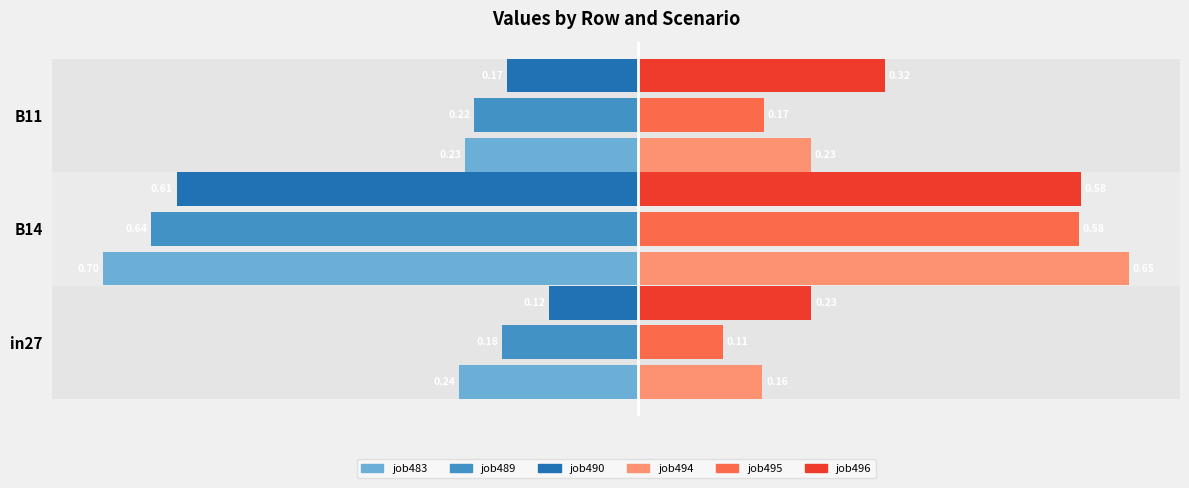

What is the spread (max minus min) of values at in27?

0.5